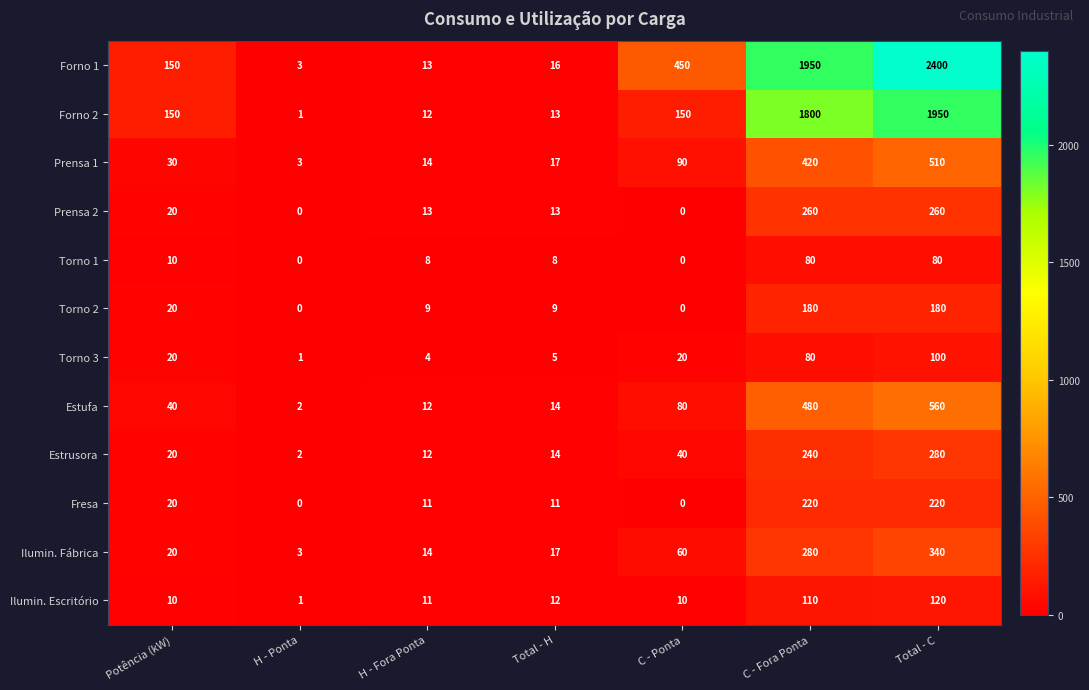

How many categories are shown in the chart?

7